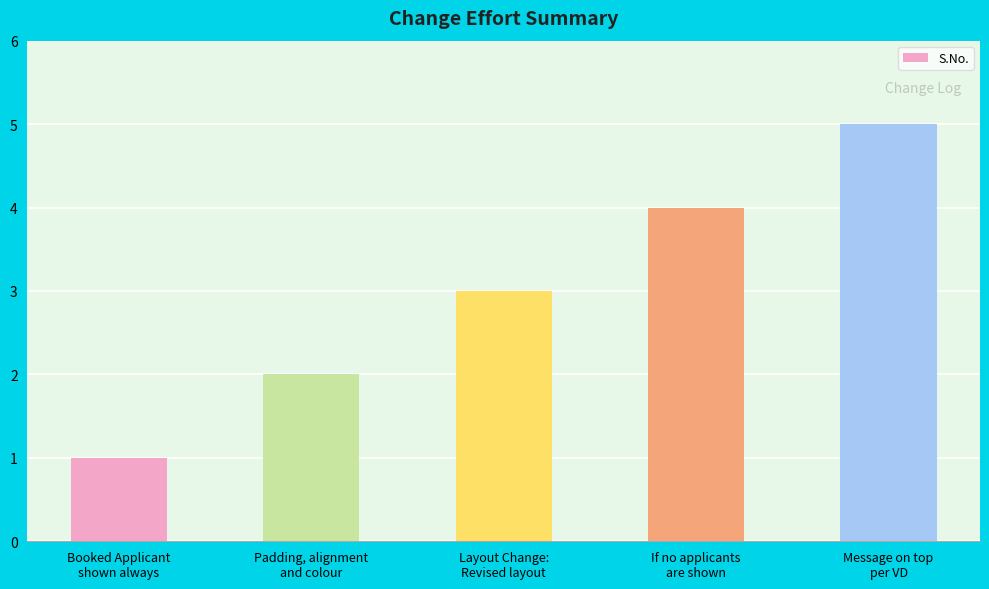

Rank the categories by value from lowest to highest.

Booked Applicant
shown always, Padding, alignment
and colour, Layout Change:
Revised layout, If no applicants
are shown, Message on top
per VD